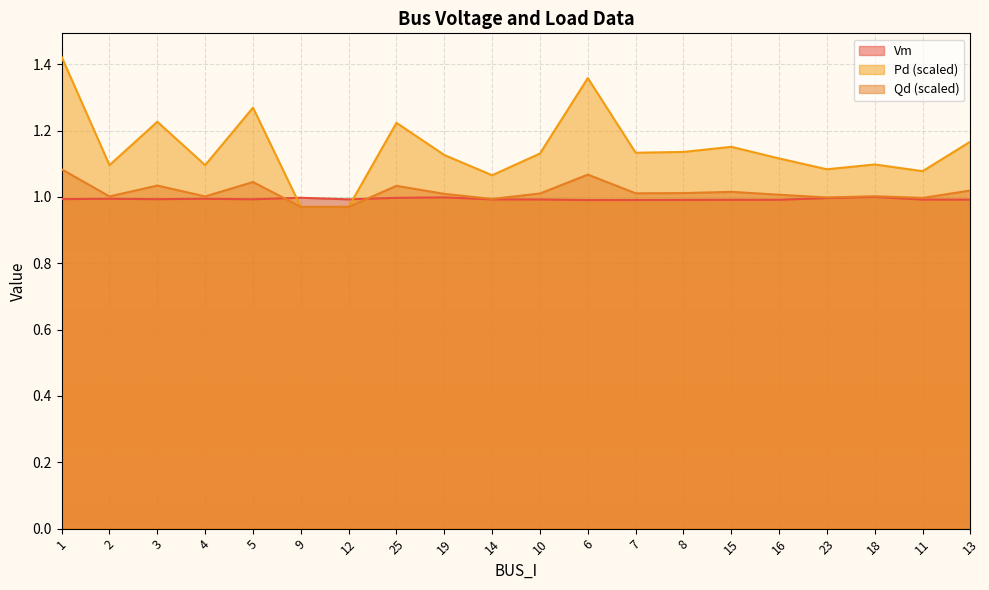

Which series changed the most between 10 and 15?

Pd